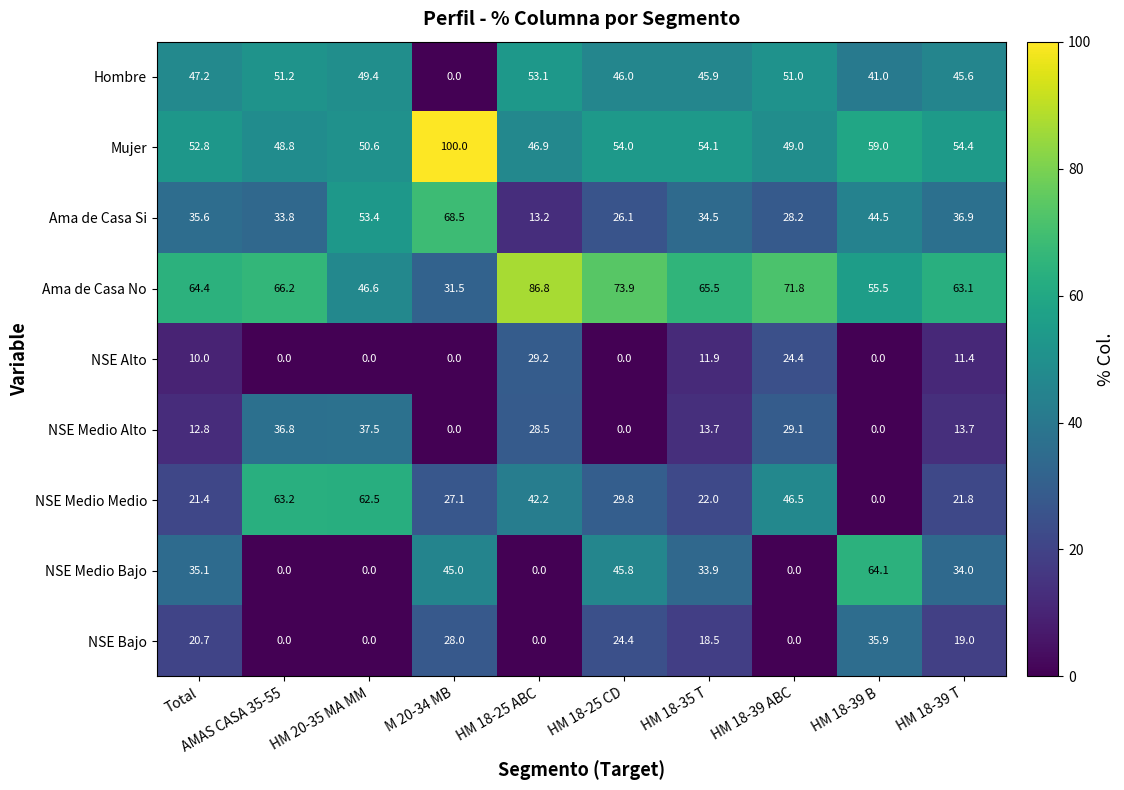

What is the greatest value displayed?

100.0